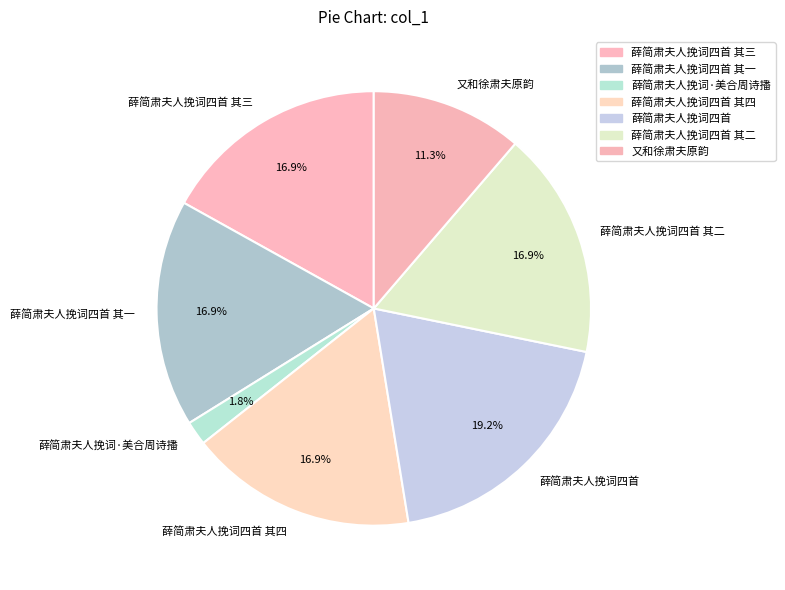

Does 薛简肃夫人挽词四首 其四 account for over 50% of the chart?

No